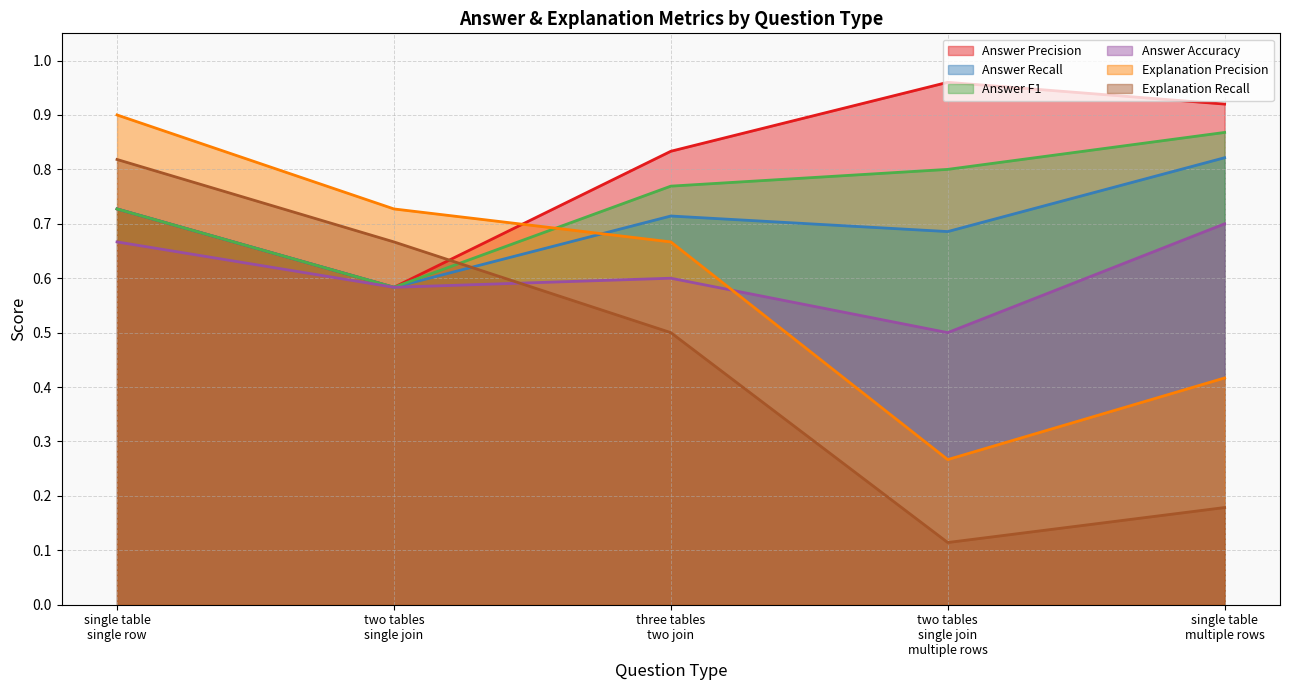

At which label does Explanation Precision reach its peak?

single table
single row